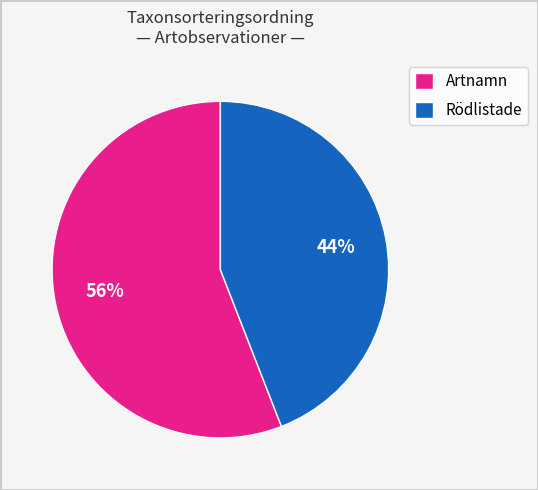

What percentage is the Artnamn slice, to the nearest percent?

56%